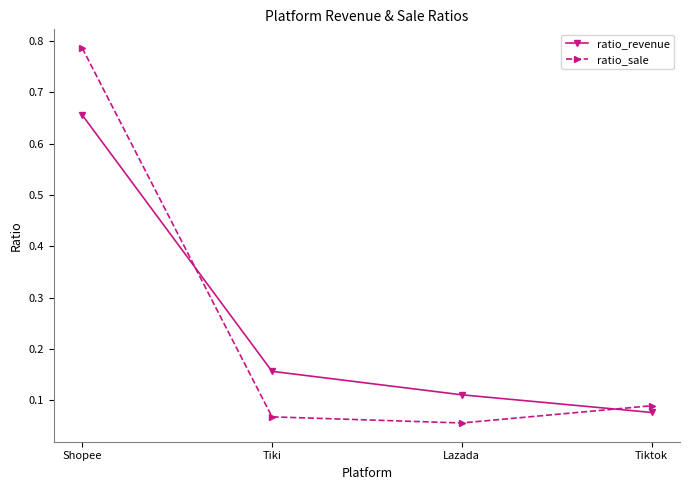

Between Shopee and Lazada, which series saw the biggest shift?

ratio_sale